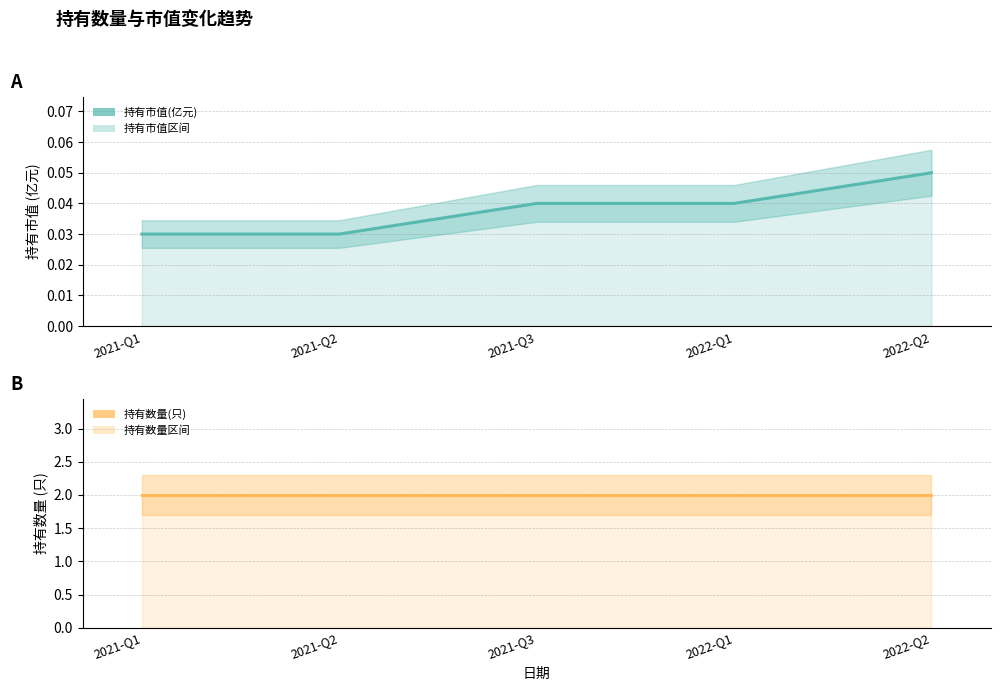

Which series has the widest spread of values?

持有市值(亿元)